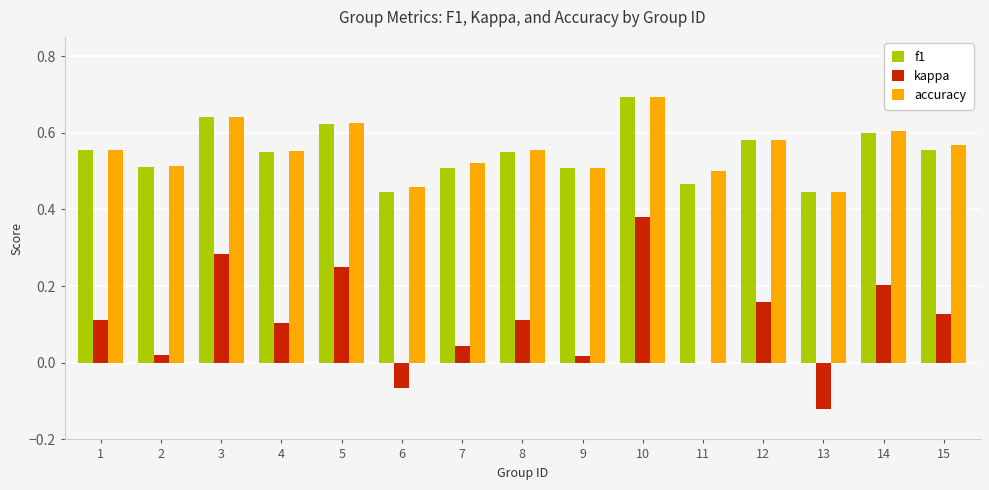

What is the sum of the accuracy values at 15 and 12?

1.1